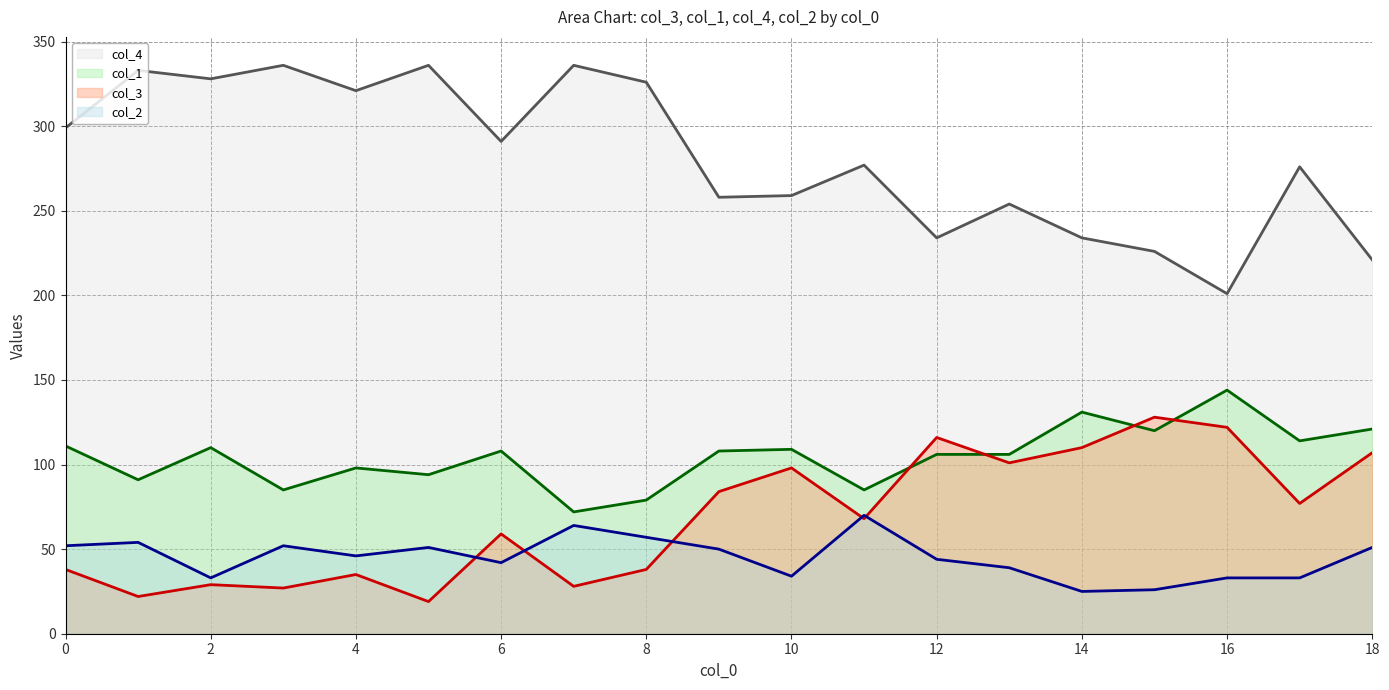

At how many categories does at least one series exceed 321?

6